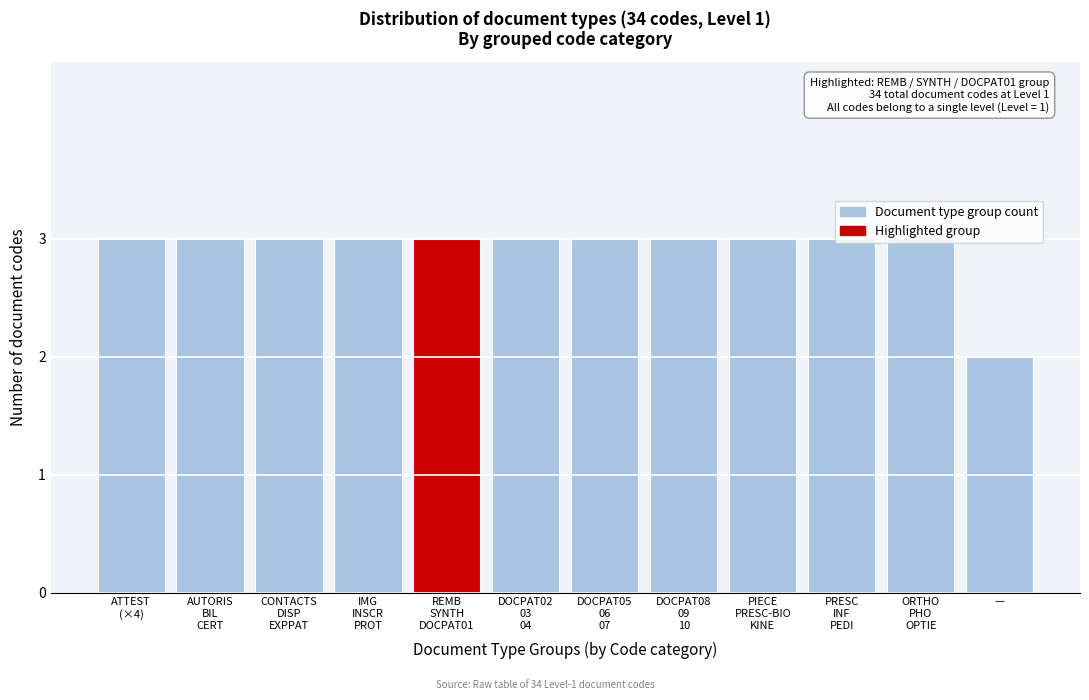

What is the sum of all values?

35